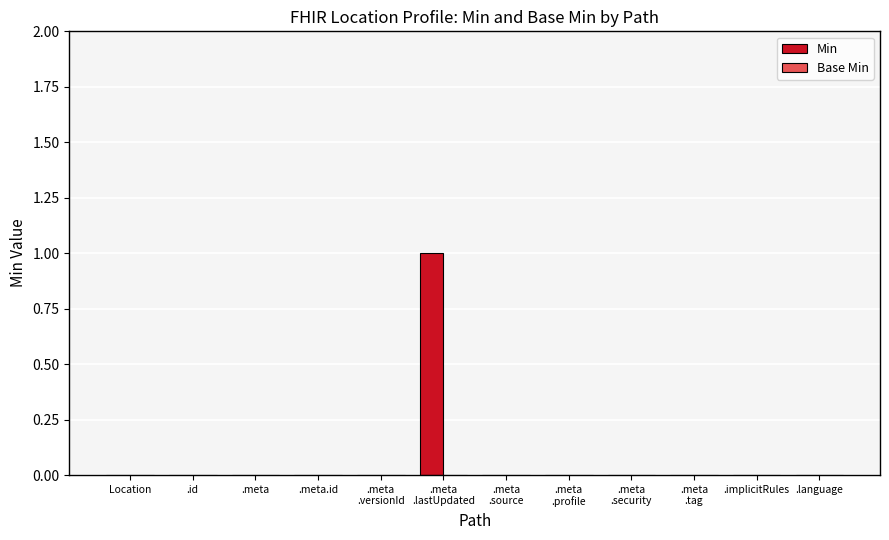

Is it true that the value at .id is 1?

False